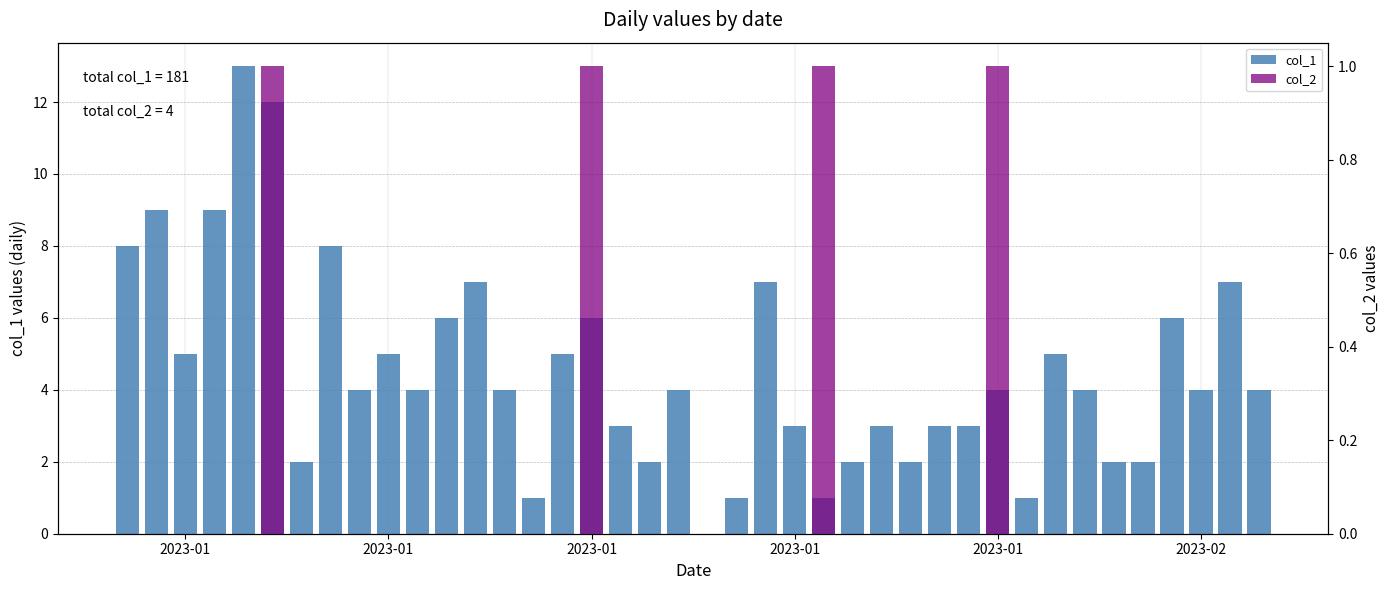

The col_1 series shows 18 at 2023-01. True or false?

False